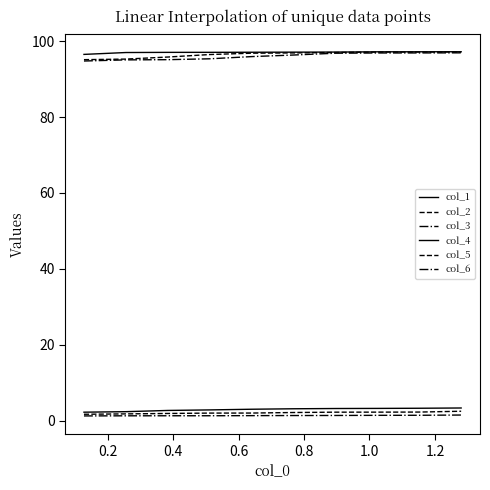

Is this an area chart (filled region under the line)?

No